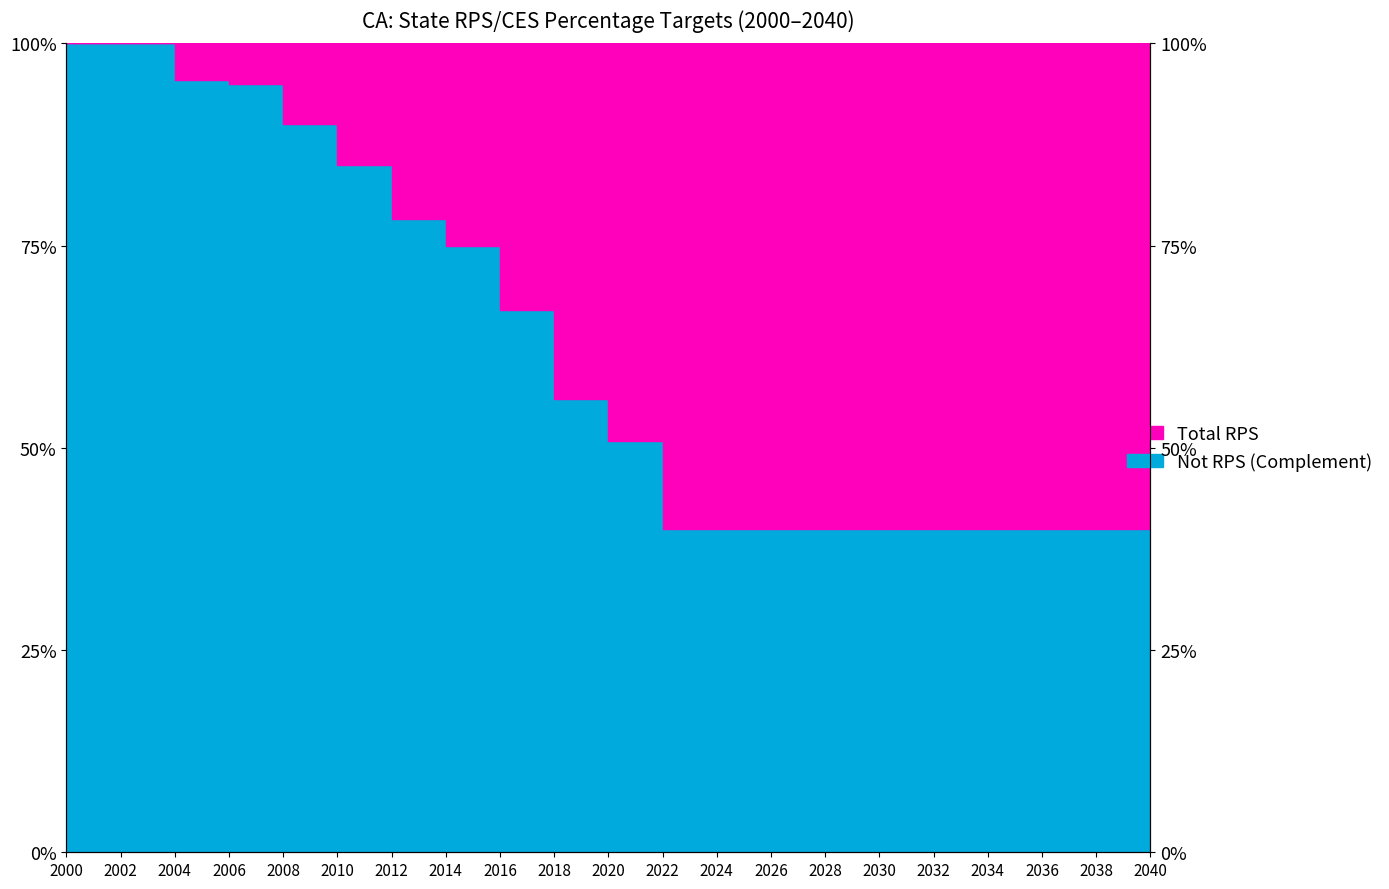

What is the average value?

0.6